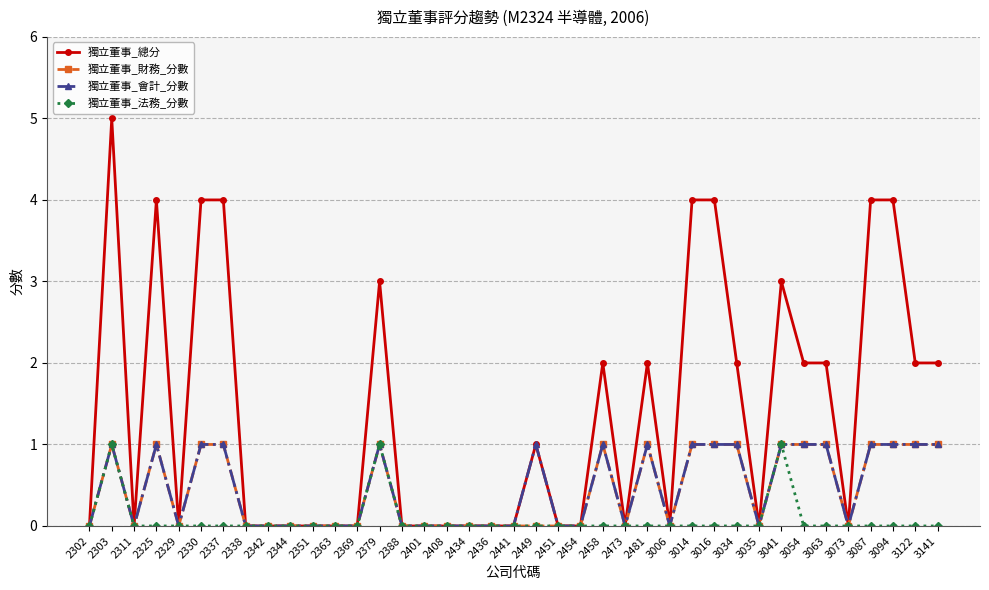

Count the 獨立董事_會計_分數 values in the range 0 to 1.

39